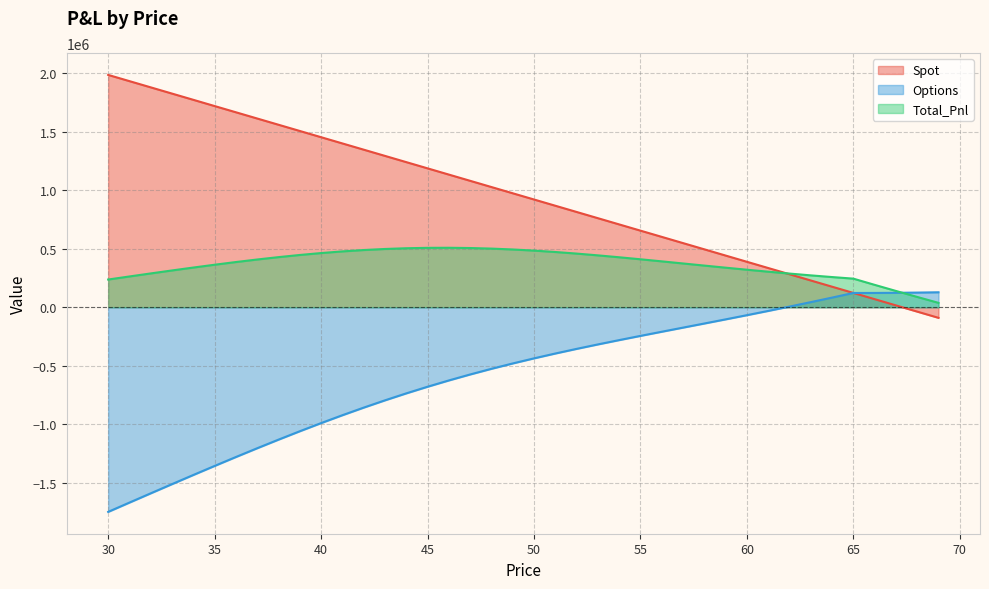

How many times do Spot and Options cross each other?

1